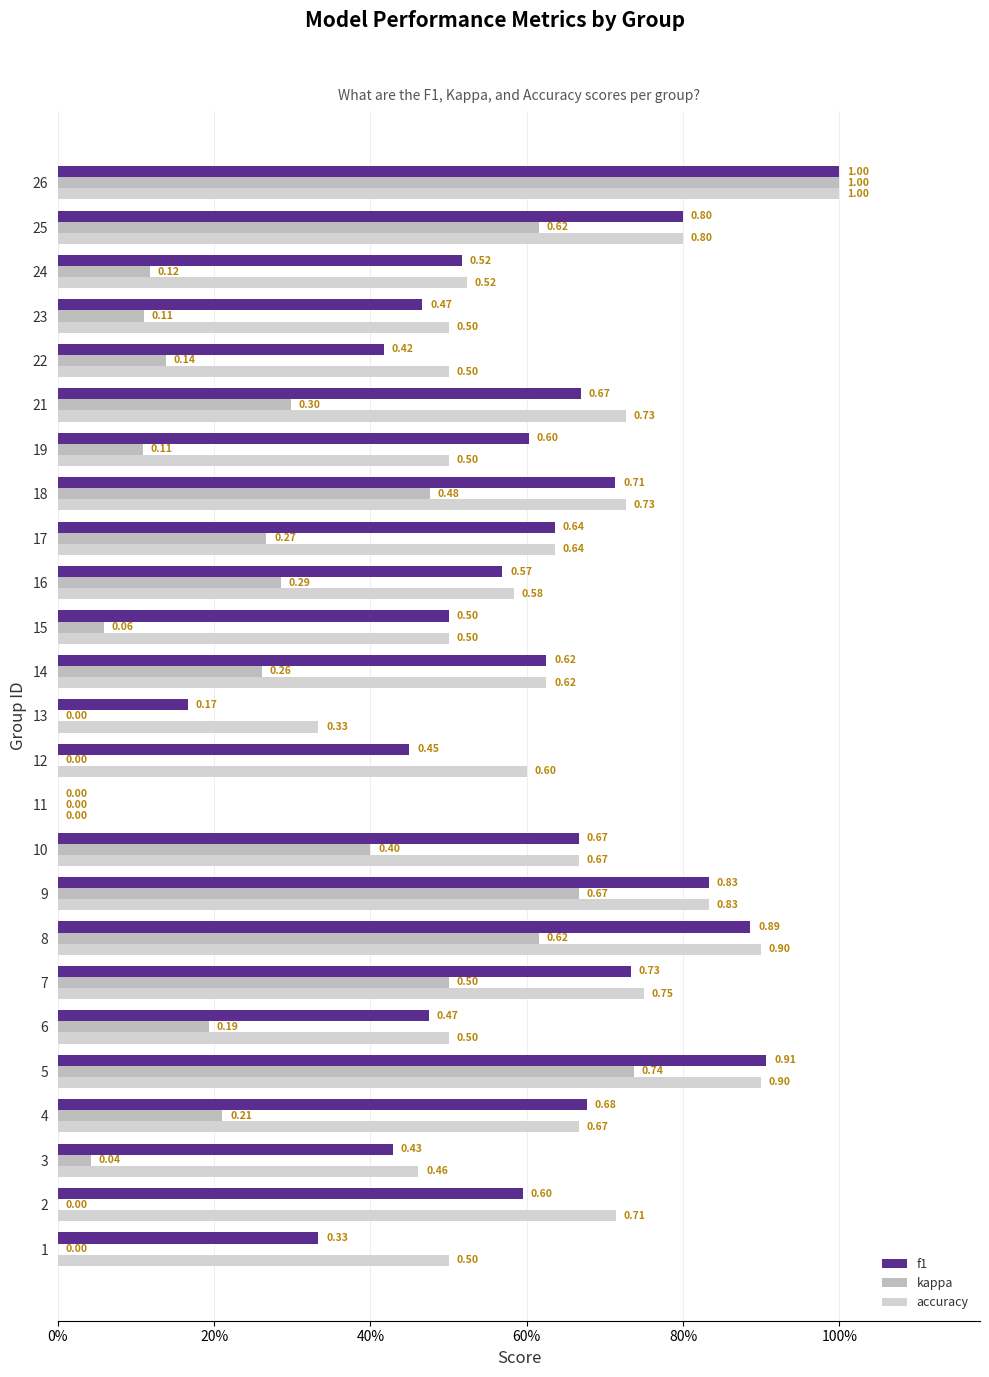

Reading left to right, what are all the values shown in this chart?

f1: 0.3	0.6	0.4	0.7	0.9	0.5	0.7	0.9	0.8	0.7	0.0	0.5	0.2	0.6	0.5	0.6	0.6	0.7	0.6	0.7	0.4	0.5	0.5	0.8	1.0
kappa: 0.0	0.0	0.0	0.2	0.7	0.2	0.5	0.6	0.7	0.4	0.0	0.0	0.0	0.3	0.1	0.3	0.3	0.5	0.1	0.3	0.1	0.1	0.1	0.6	1.0
accuracy: 0.5	0.7	0.5	0.7	0.9	0.5	0.8	0.9	0.8	0.7	0.0	0.6	0.3	0.6	0.5	0.6	0.6	0.7	0.5	0.7	0.5	0.5	0.5	0.8	1.0